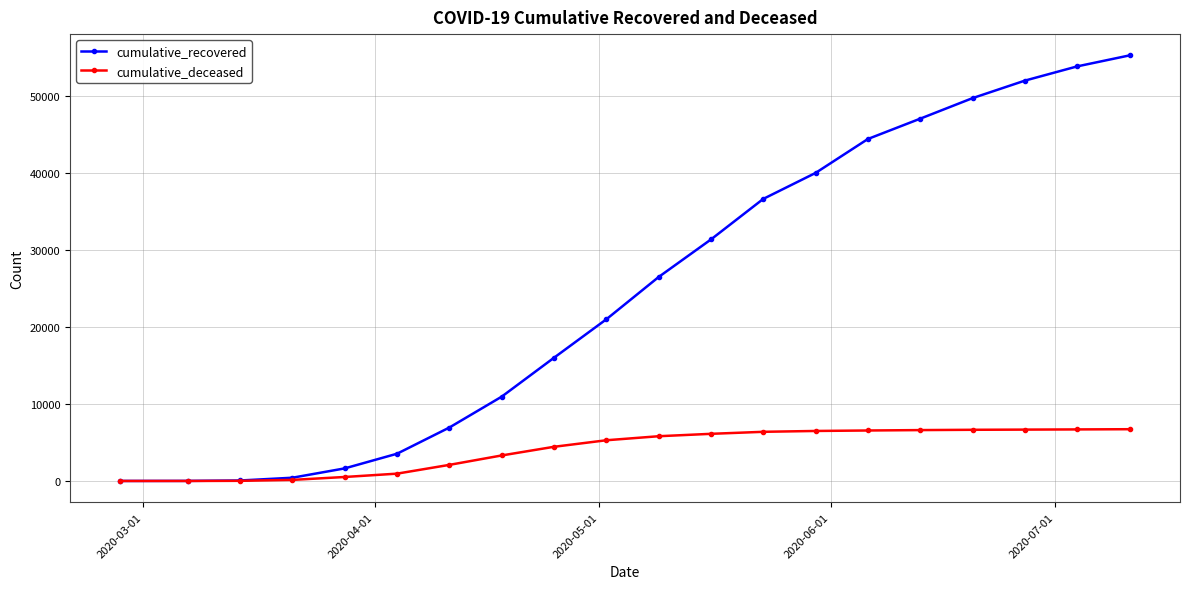

What is the difference between the second highest and second lowest values in the cumulative_deceased series?

6695